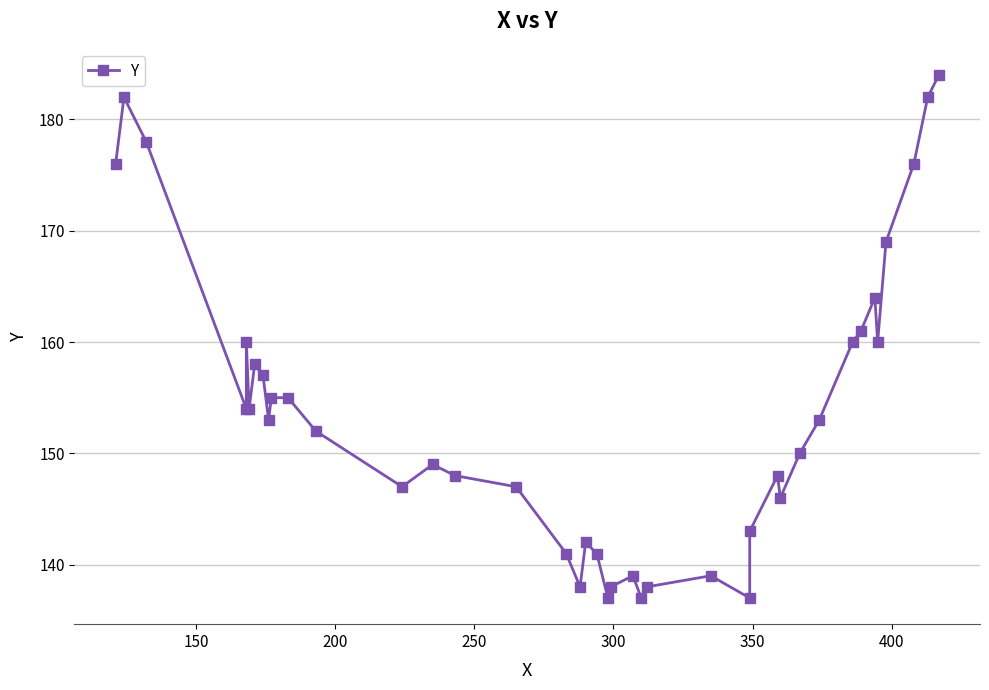

What is the sum of all values?

6148